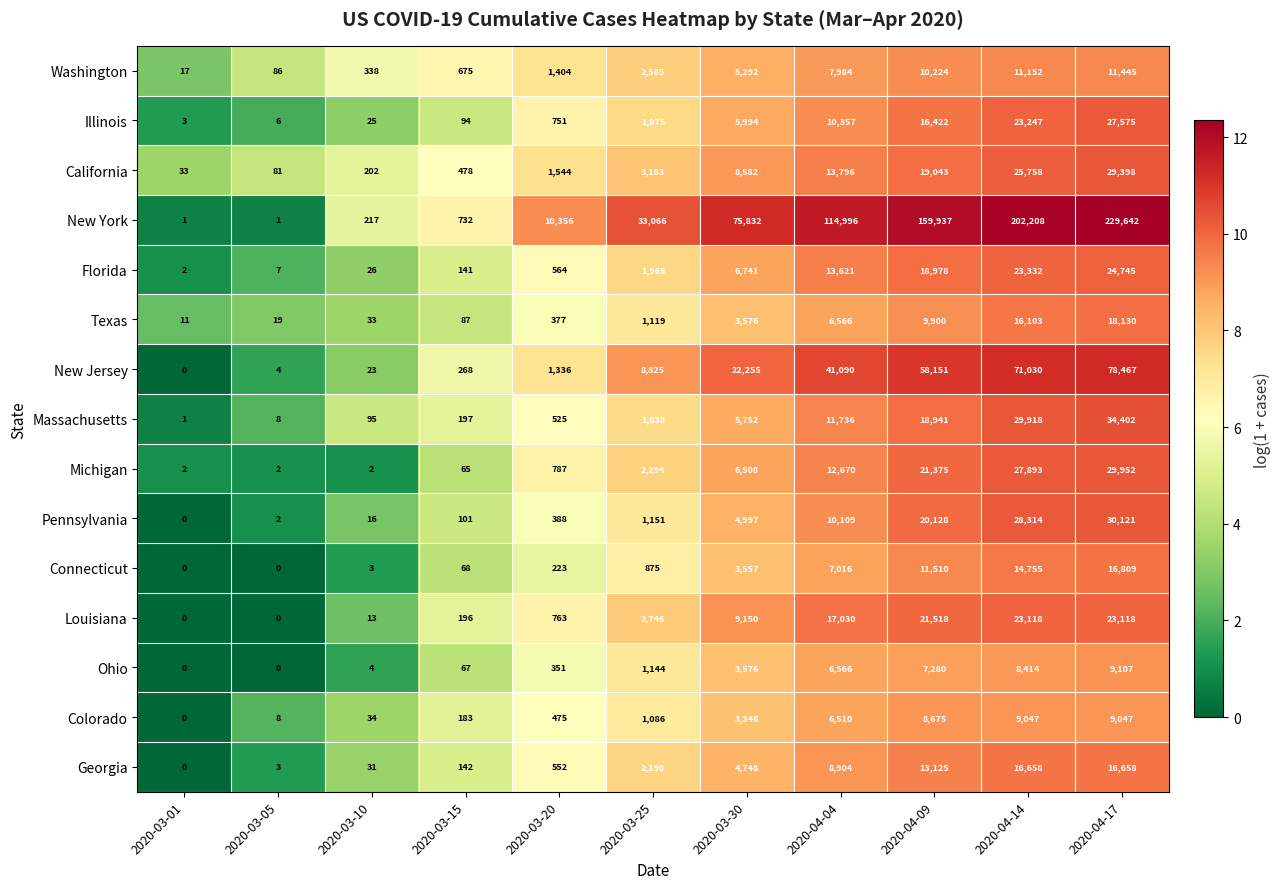

Count the number of data series in this chart.

15